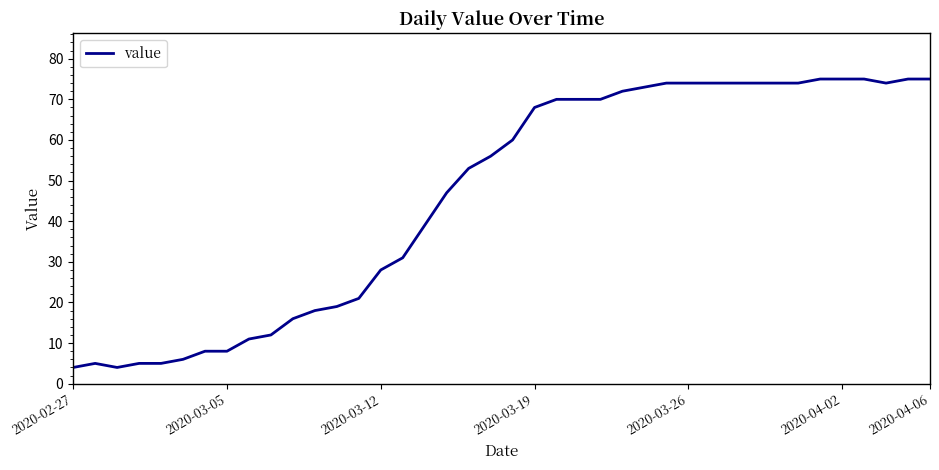

What is the minimum value shown in the chart?

4